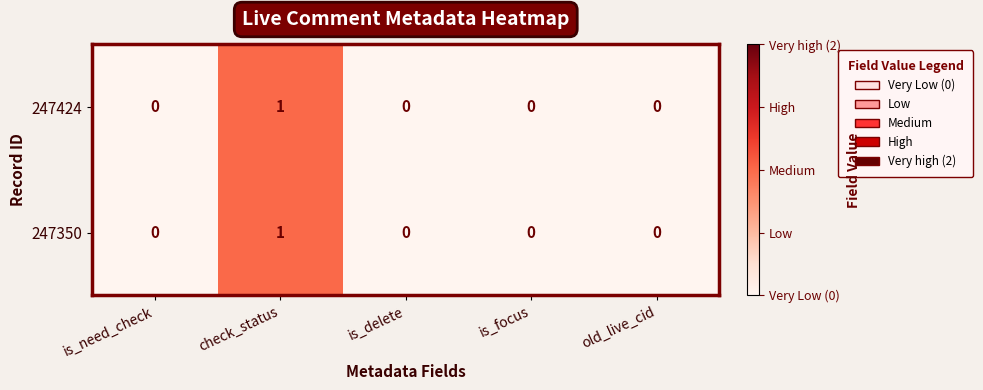

How many data points does each series have?

5